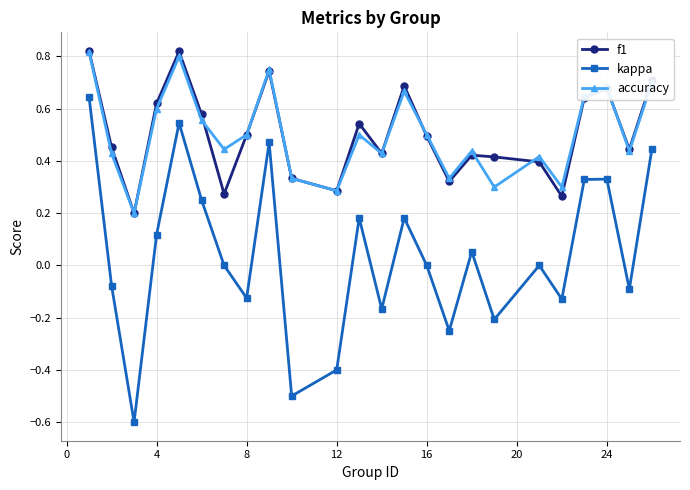

True or false: f1 has more than 2 points higher than both neighbors.

True